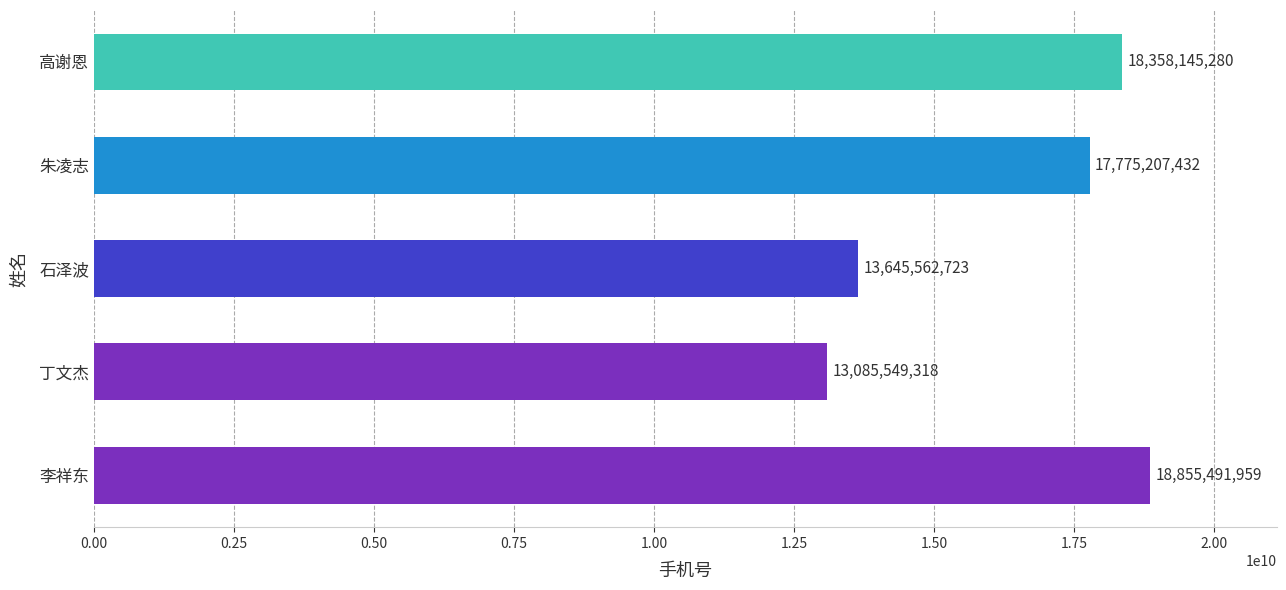

What is the difference between the values at 石泽波 and 朱凌志?

4129644709